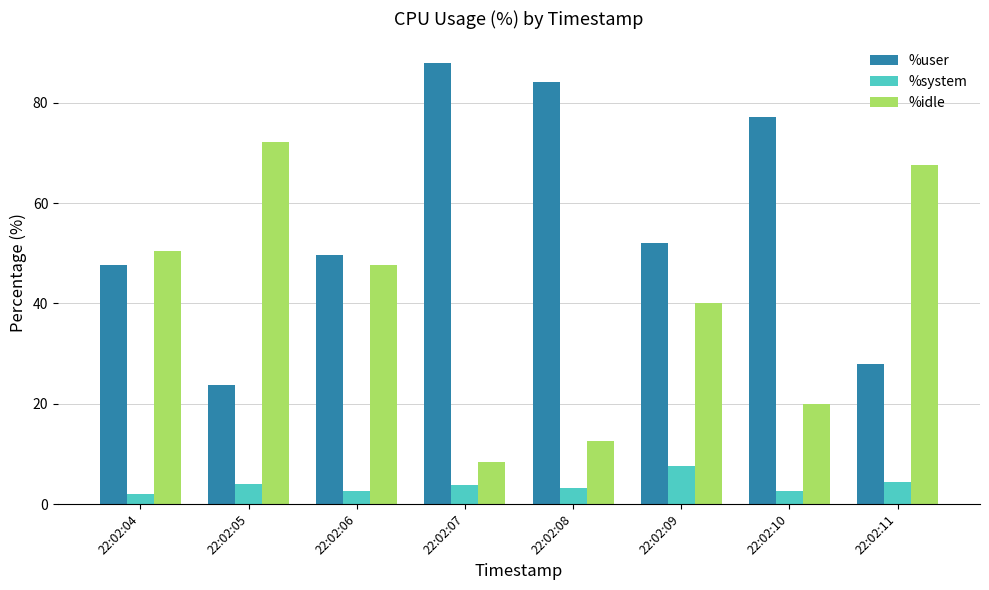

Is it true that %idle equals 25.3 at 22:02:09?

False